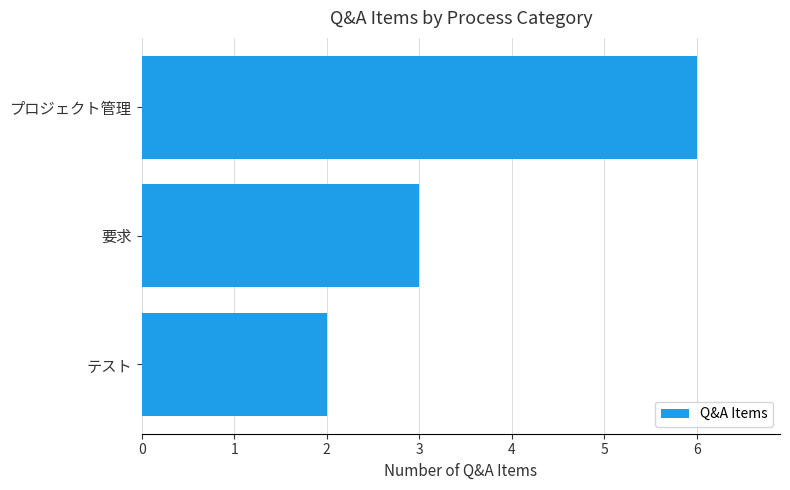

What is the change in value from 要求 to プロジェクト管理?

+3